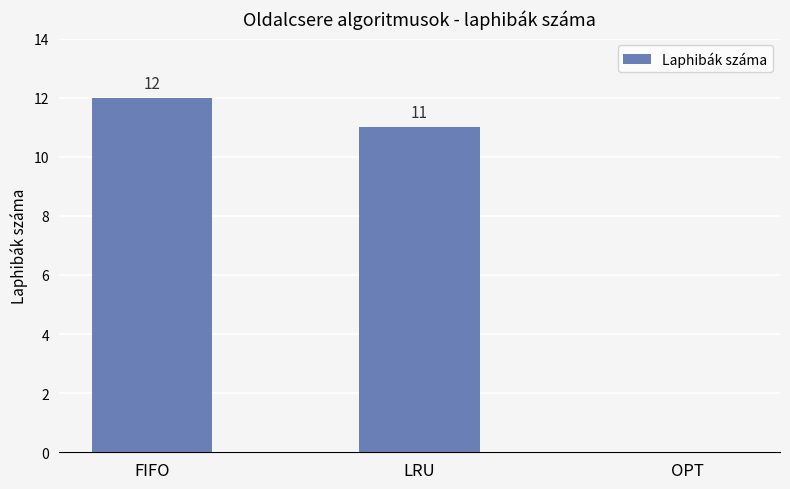

Reading left to right, extract all data points from this chart.

12	11	0